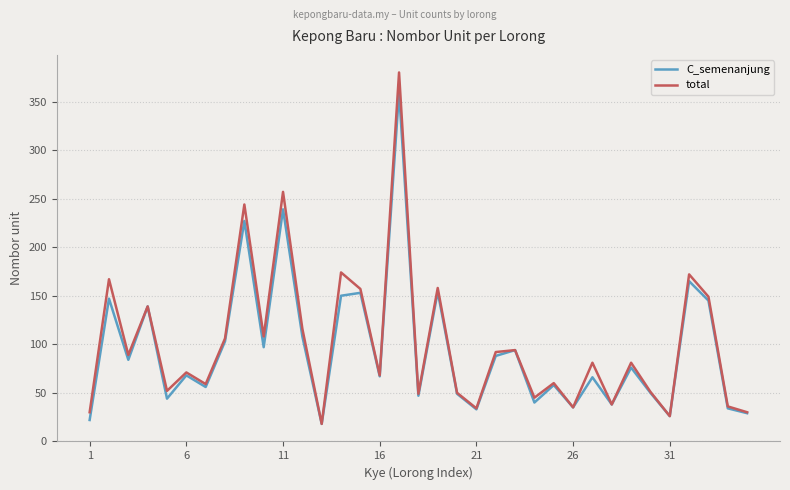

Which series has the largest range (max minus min)?

total